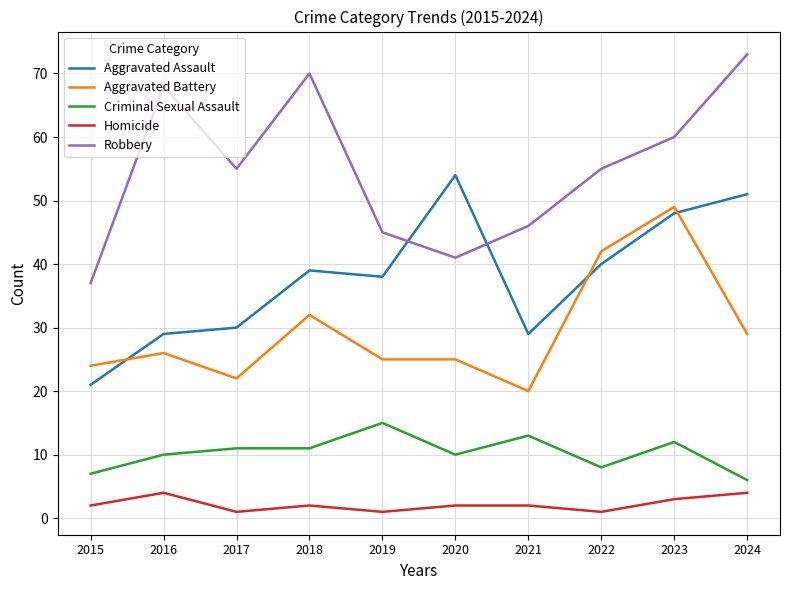

What are all the series names shown in the legend?

Aggravated Assault, Aggravated Battery, Criminal Sexual Assault, Homicide, Robbery